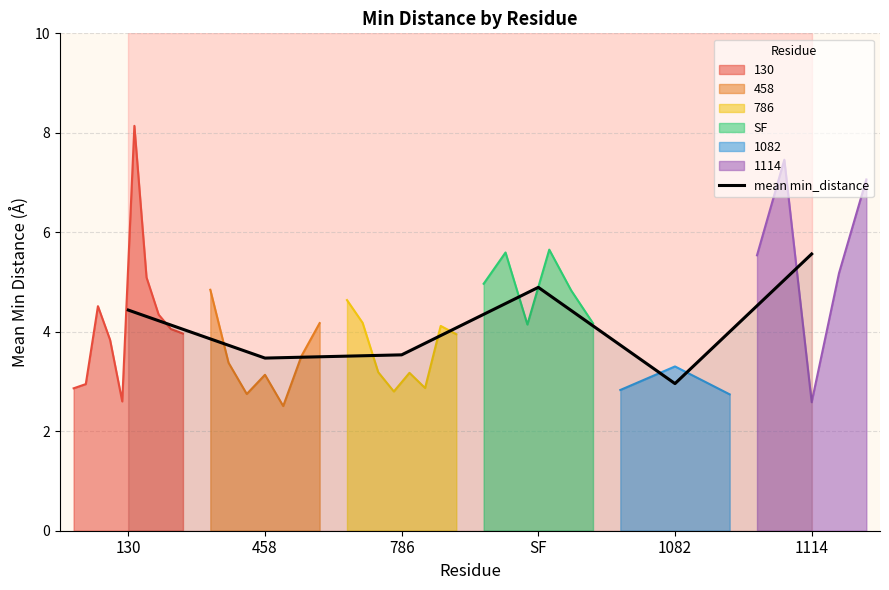

What is the value of the 4th point from the left?

4.9